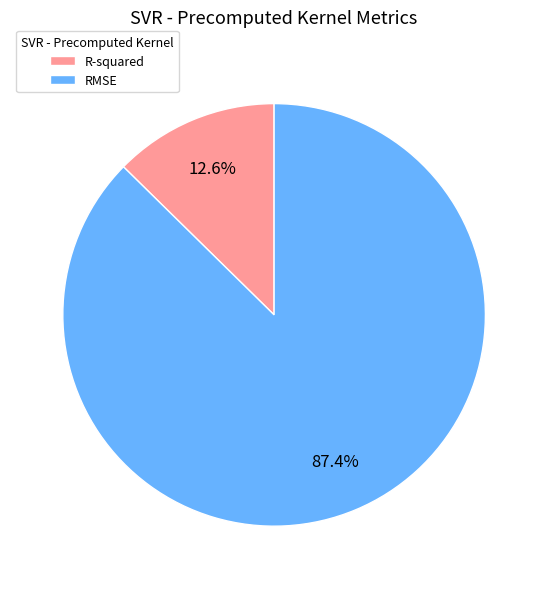

How many slices are in this pie chart?

2